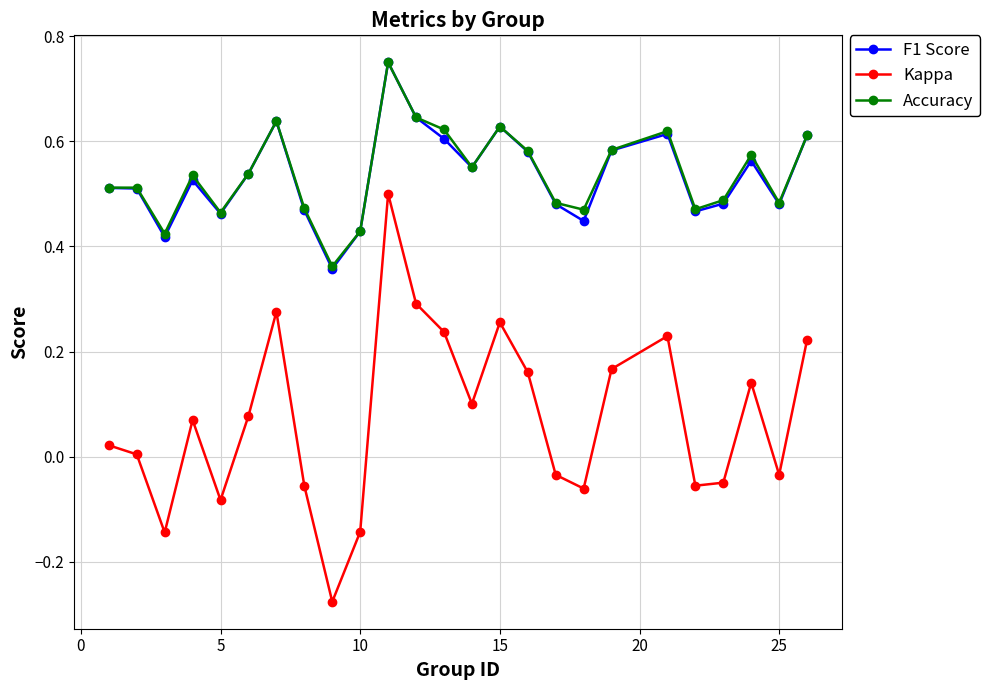

How many lines are shown in the chart?

3